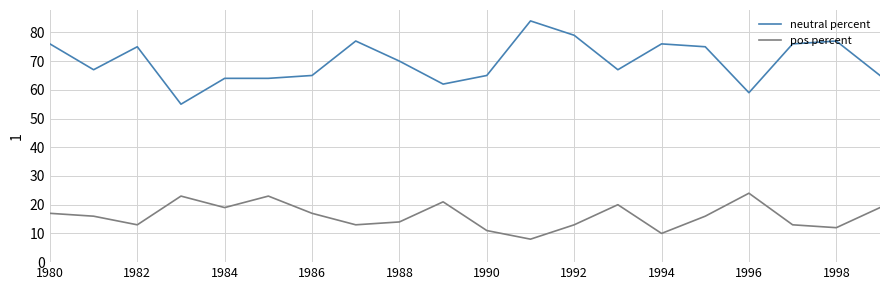

True or false: neutral percent and pos percent cross at least once.

False